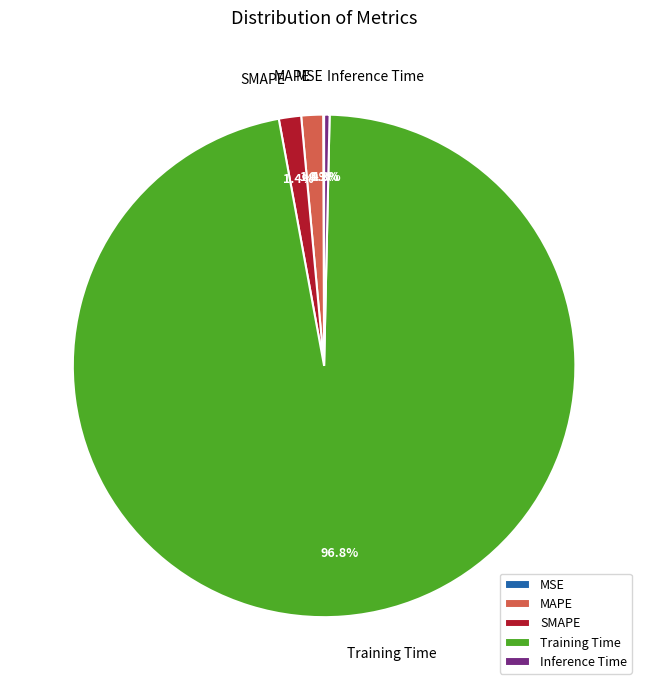

What percentage is the Training Time slice, to the nearest percent?

97%